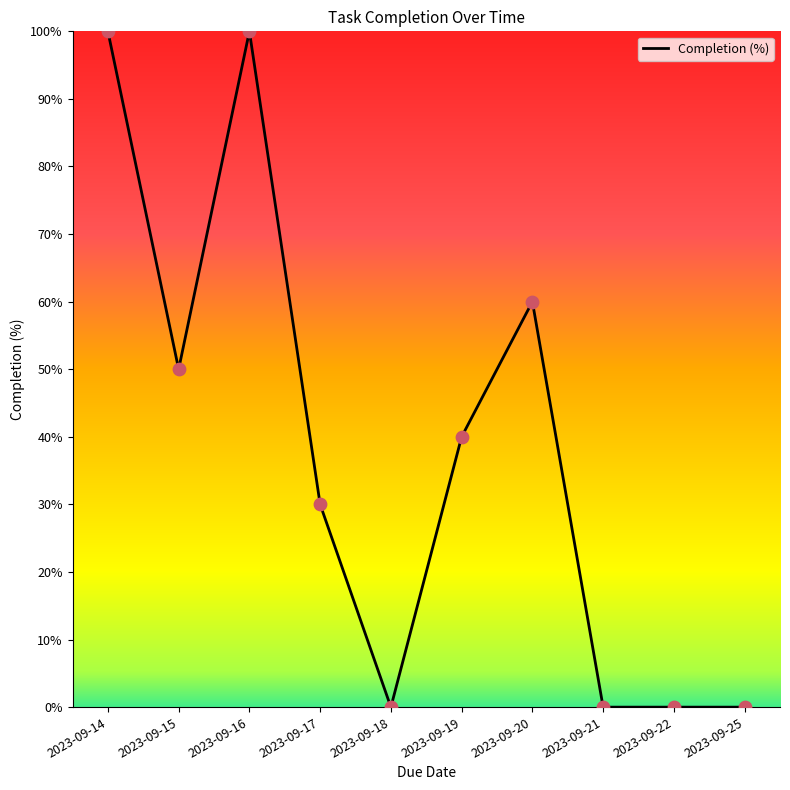

What is the change in value from 2023-09-15 to 2023-09-21?

-50